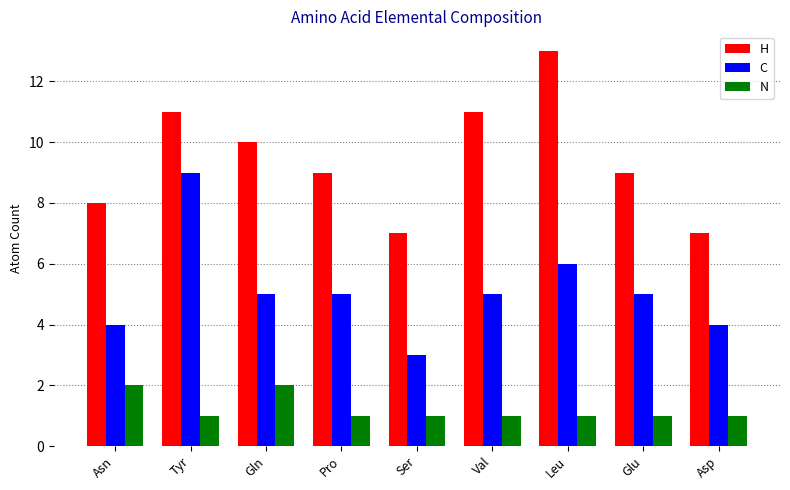

What position from the right is Leu?

3